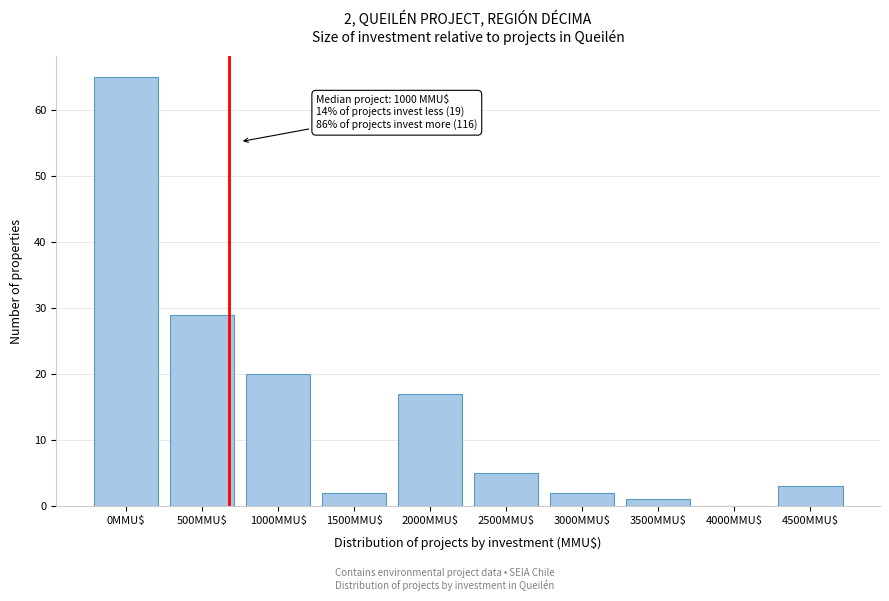

True or false: the data shows 19 at 500MMU$.

False